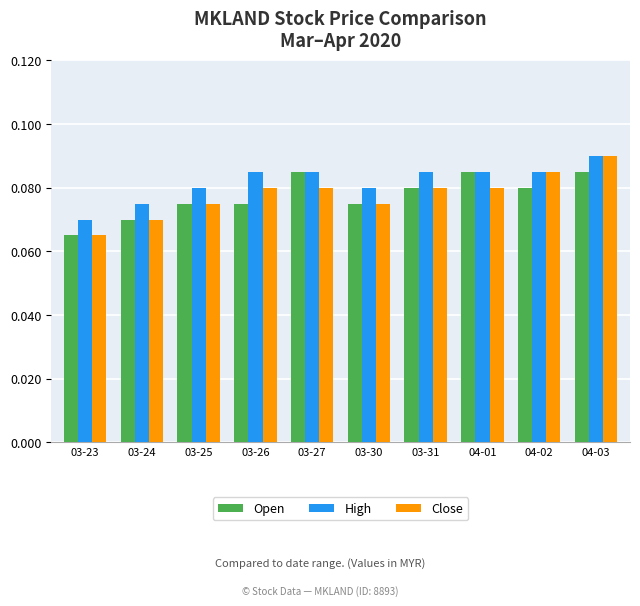

Rank the series at 03-26 from highest to lowest value.

High, Close, Open